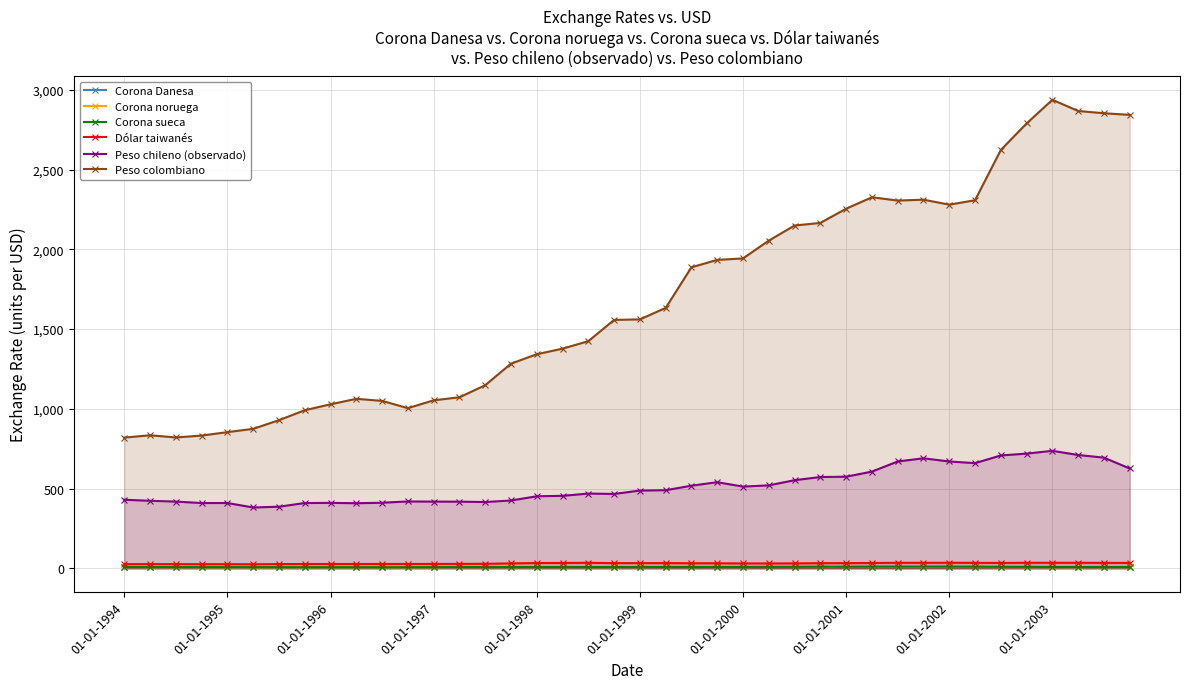

True or false: Peso chileno (observado) has more than 1 points higher than both neighbors.

True